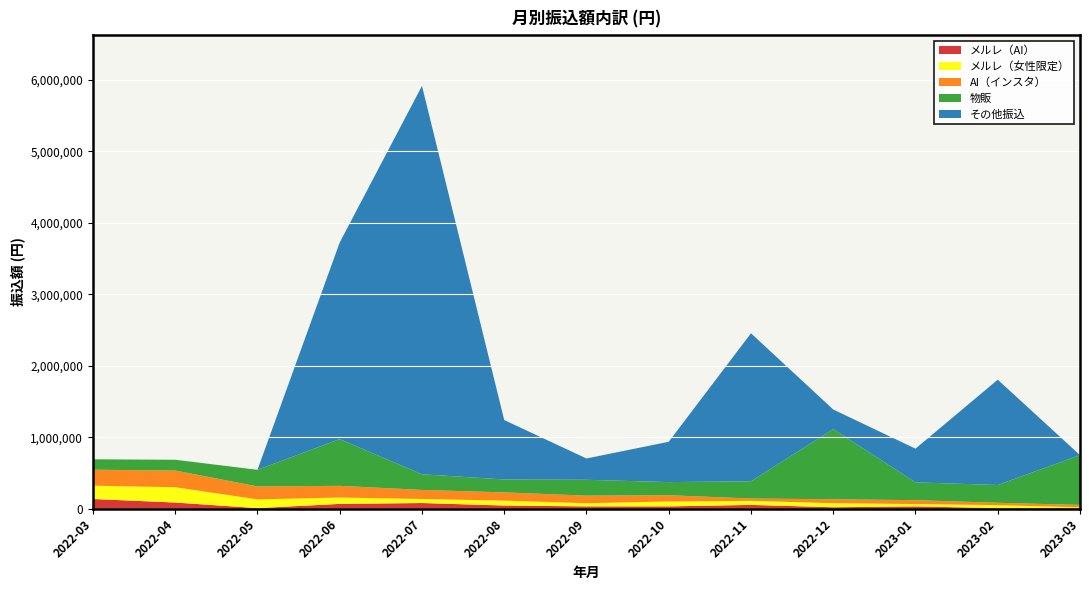

Reading left to right, transcribe all the data shown in this chart.

メルレ（AI）: 136466	86800	8800	67800	79800	44800	32800	32800	53580	20800	32800	8800	8800
メルレ（女性限定）: 186132	214332	122466	88800	56800	68800	44800	68800	56800	56800	32800	41600	12000
AI（インスタ）: 223500	233700	180920	163900	126580	115360	105560	87340	32780	54560	54560	32780	32780
物販: 146000	150600	232600	653600	219200	180700	222100	183800	241100	982400	248889	249200	696827
その他振込: 0	0	0	2752082	5434951	831322	298057	564321	2071108	273993	471463	1473509	0